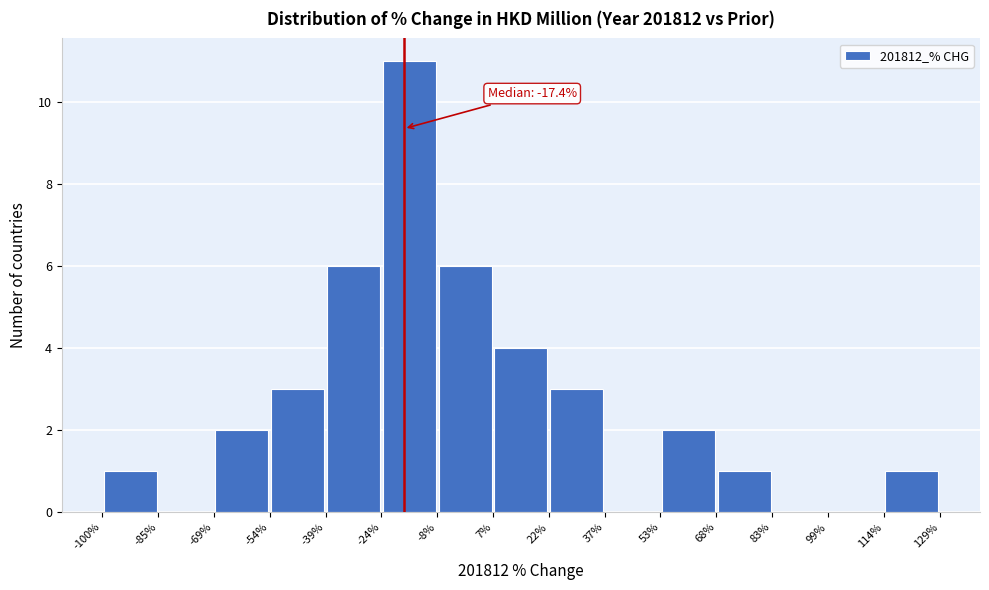

Which range on the x-axis has the tallest bar?

-24% to -8%